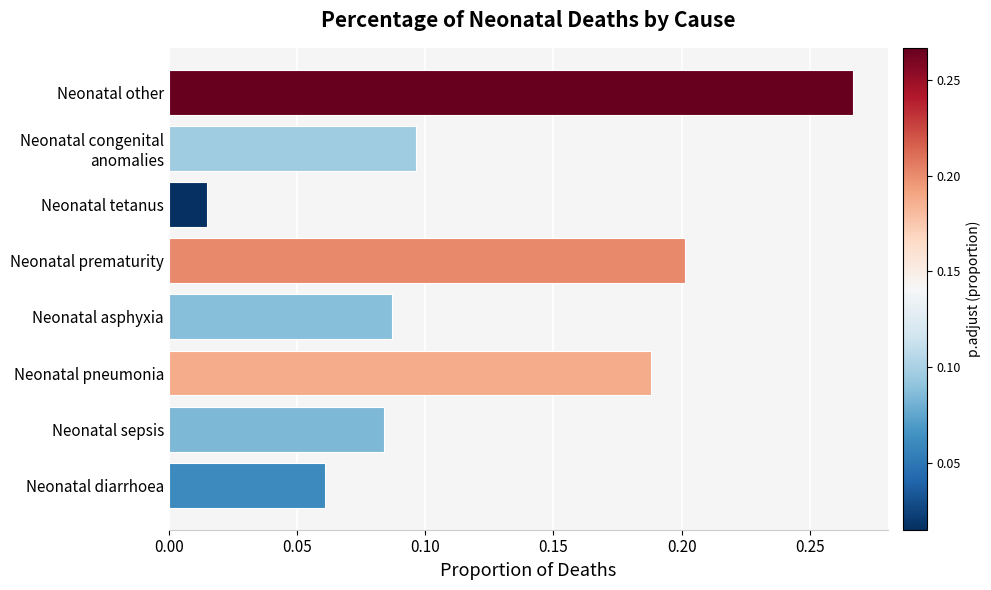

Where is the data nearest to the value 0?

Neonatal tetanus